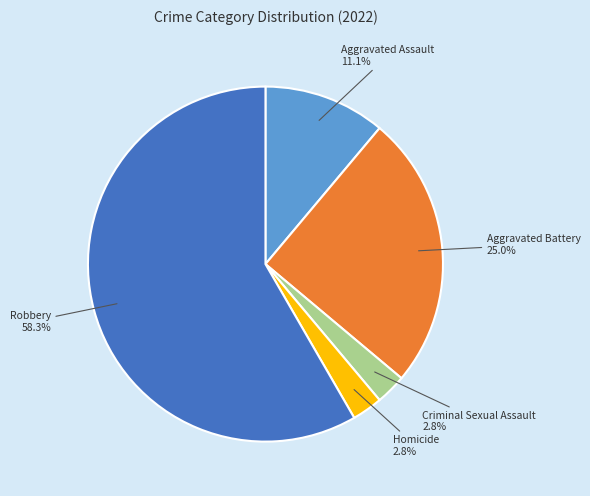

Is there a majority slice in this chart?

Yes